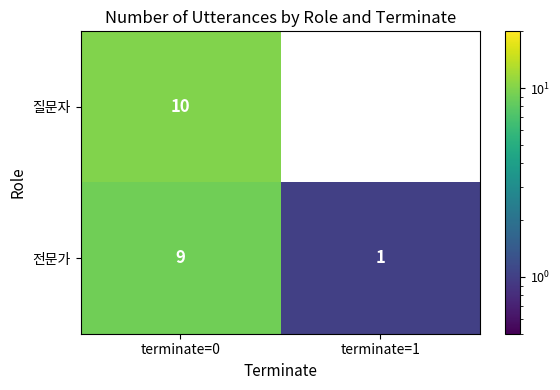

Is the value of 질문자 at terminate=1 greater than the value of 전문가 at terminate=0?

No